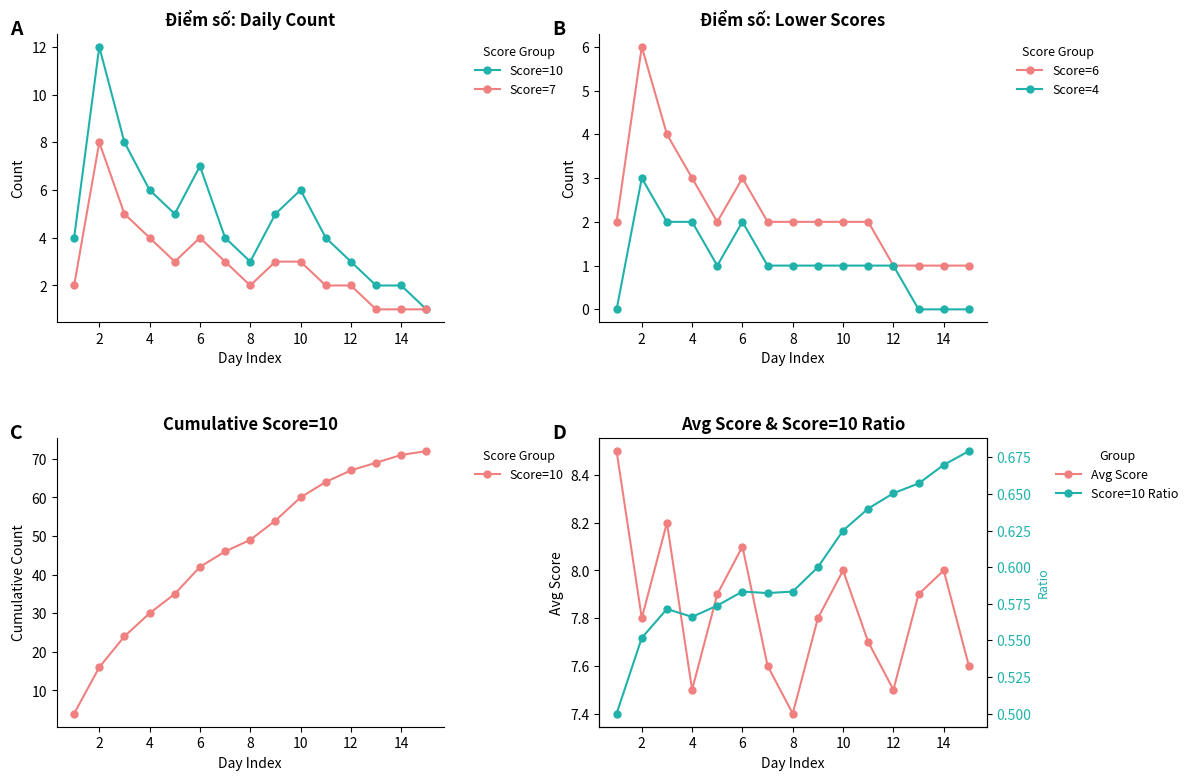

True or false: Score=4 and Avg Score cross at least once.

False